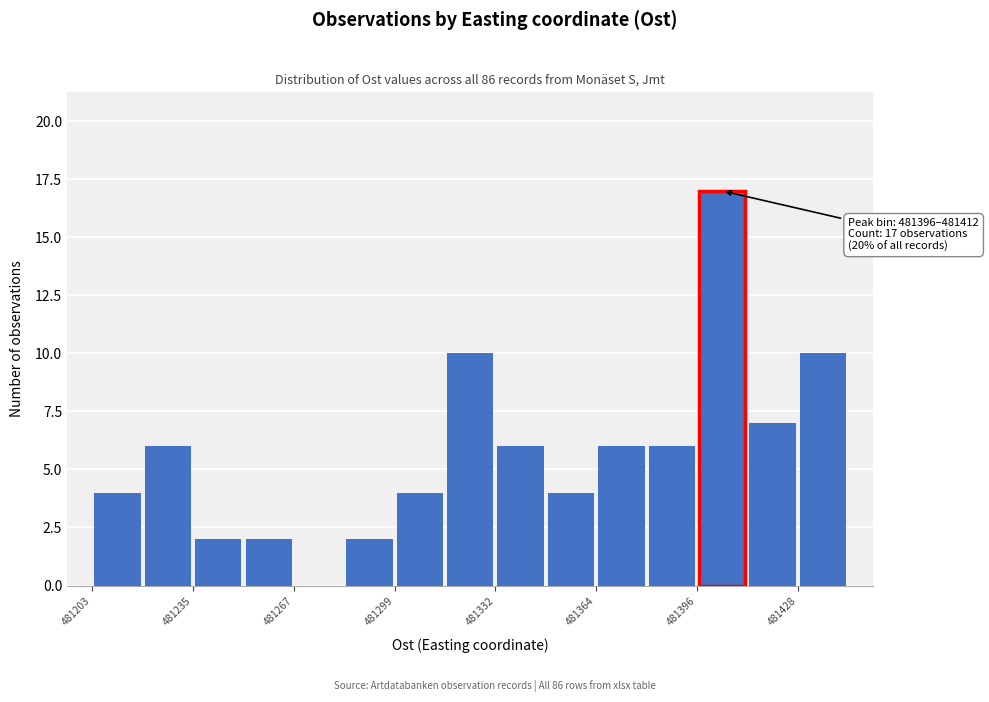

Around what value on the x-axis is the tallest bar? Give the approximate position of its centre, as read against the axis.

481405